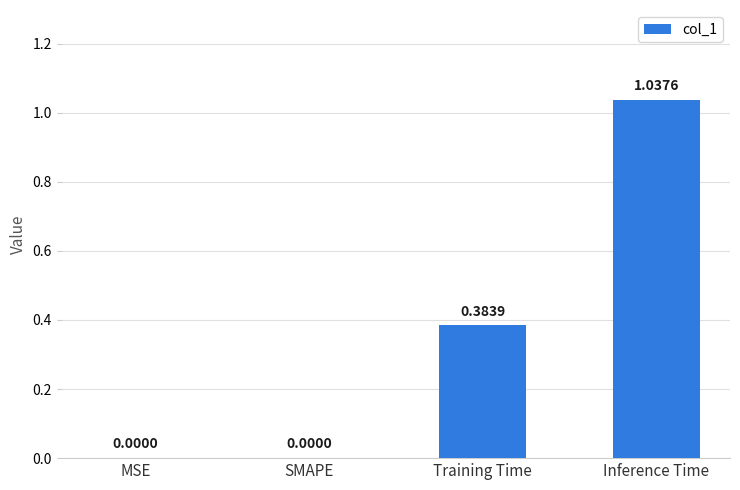

The value at Training Time is 0.2. True or false?

False